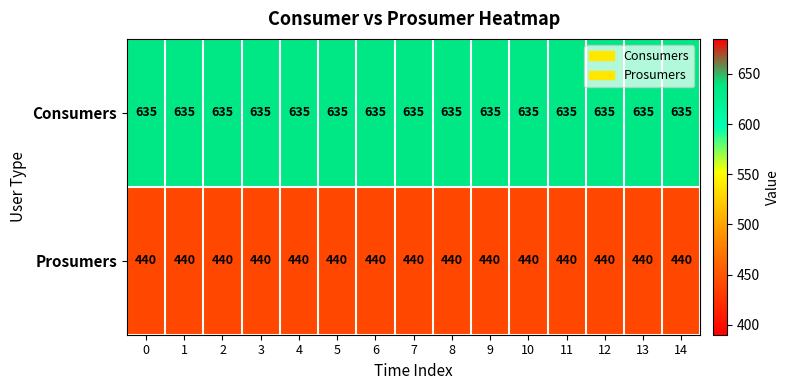

What is the maximum value shown in the chart?

635